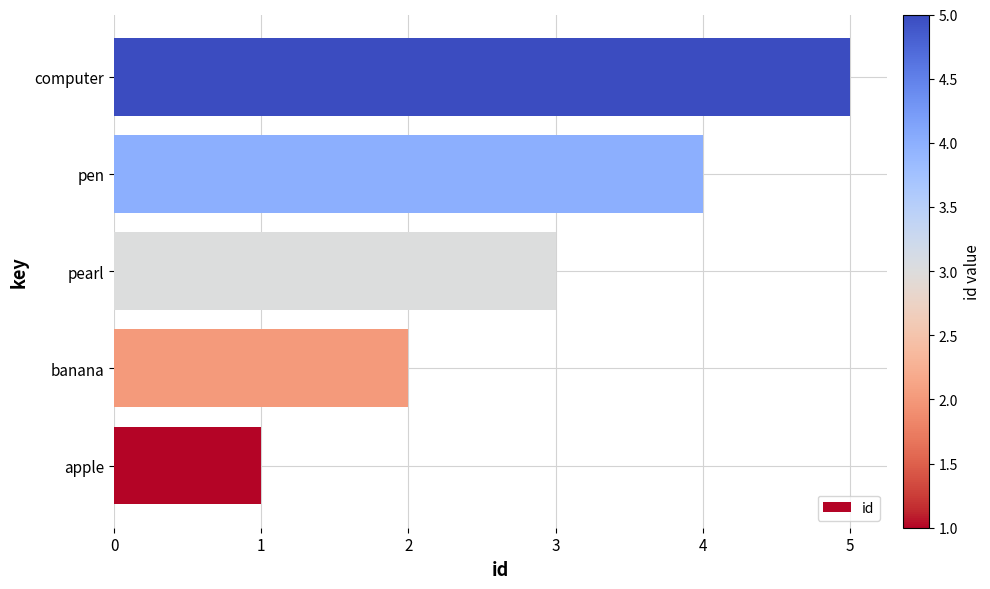

Between pearl and apple, which is larger?

pearl